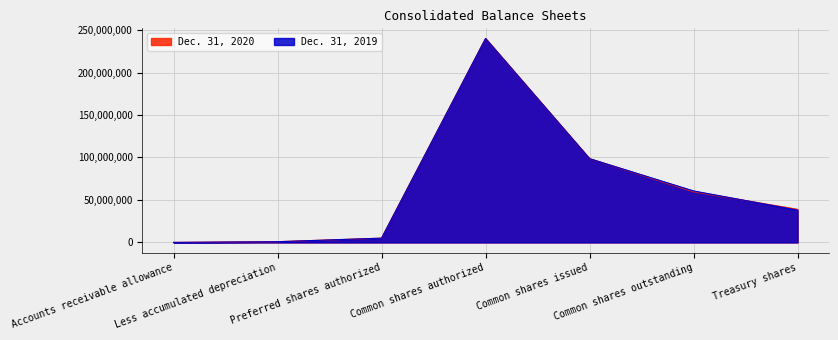

Reading left to right, extract all data points from this chart.

Dec. 31, 2020: 14779	884647	5000000	240000000	98581434	59640895	38940539
Dec. 31, 2019: 16002	825769	5000000	240000000	98581434	60592096	37989338